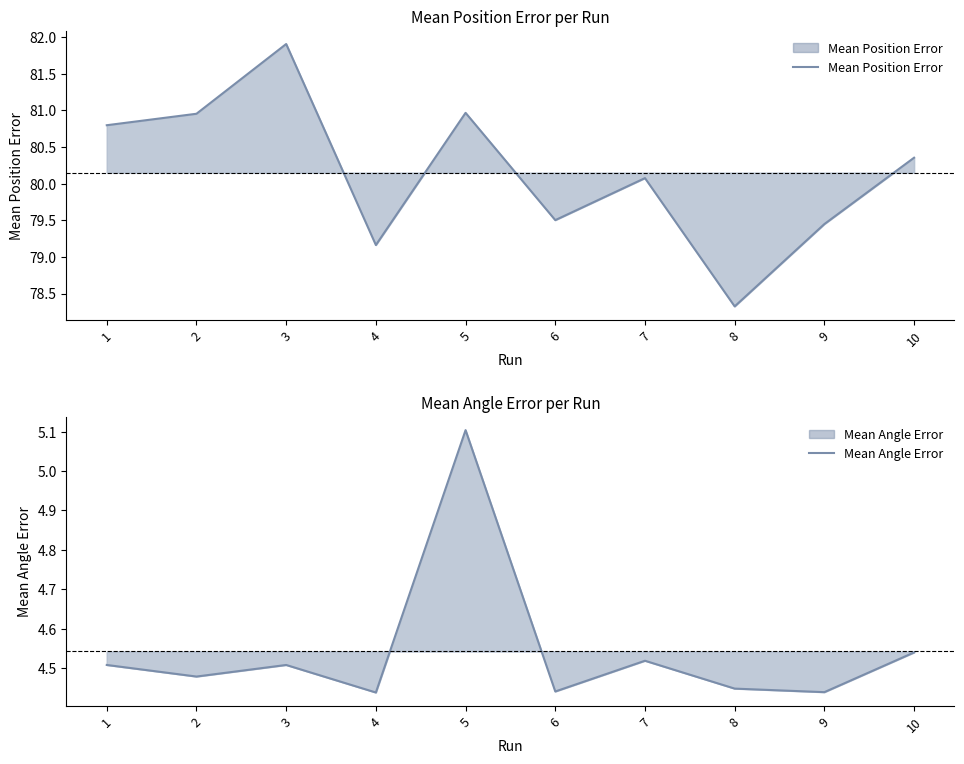

True or false: Mean Position Error and Mean Angle Error cross at least once.

False